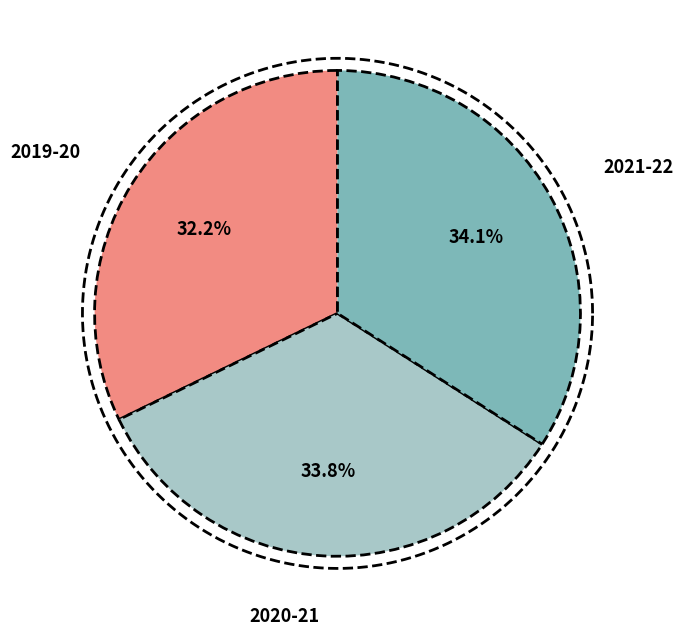

The 2020-21 slice represents 34% of the pie. True or false?

True